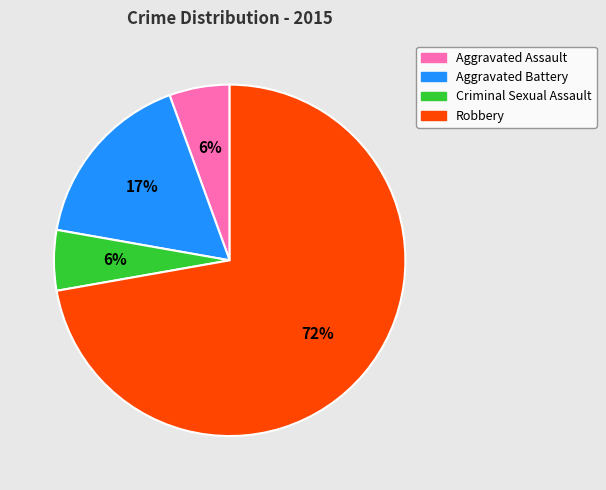

To the nearest percent, what portion does Aggravated Assault represent?

6%